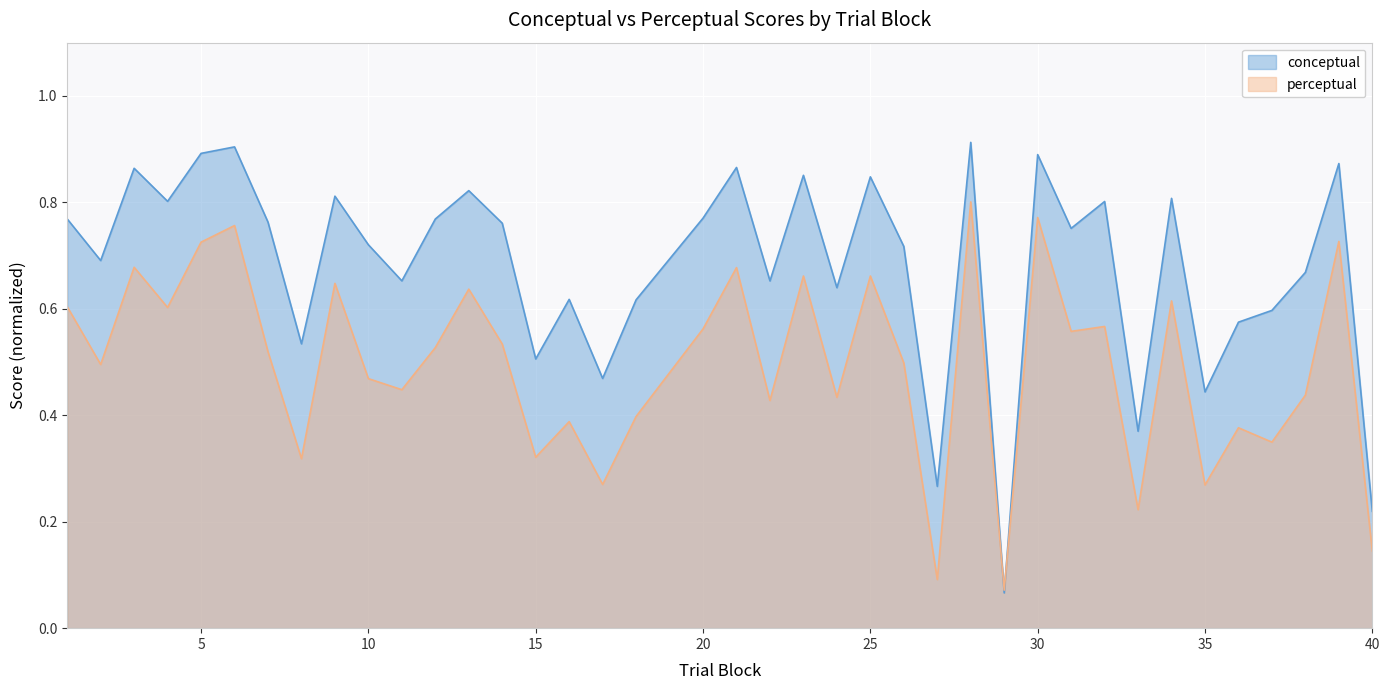

Which series has the largest range (max minus min)?

conceptual